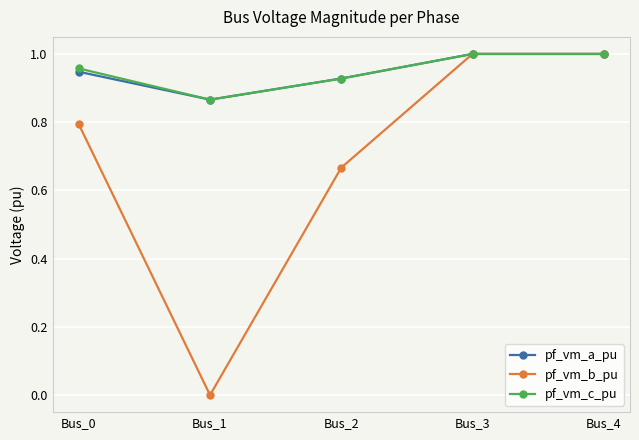

Which series changed the most between Bus_0 and Bus_2?

pf_vm_b_pu